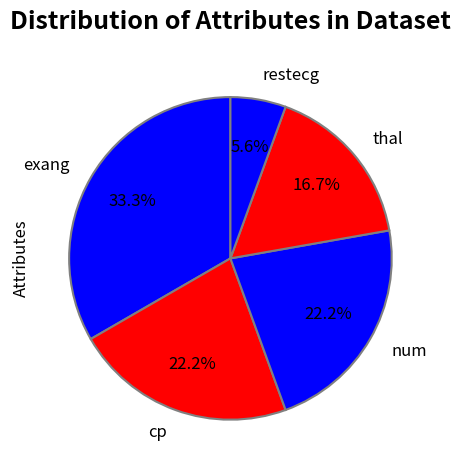

Does any single category account for the majority?

No